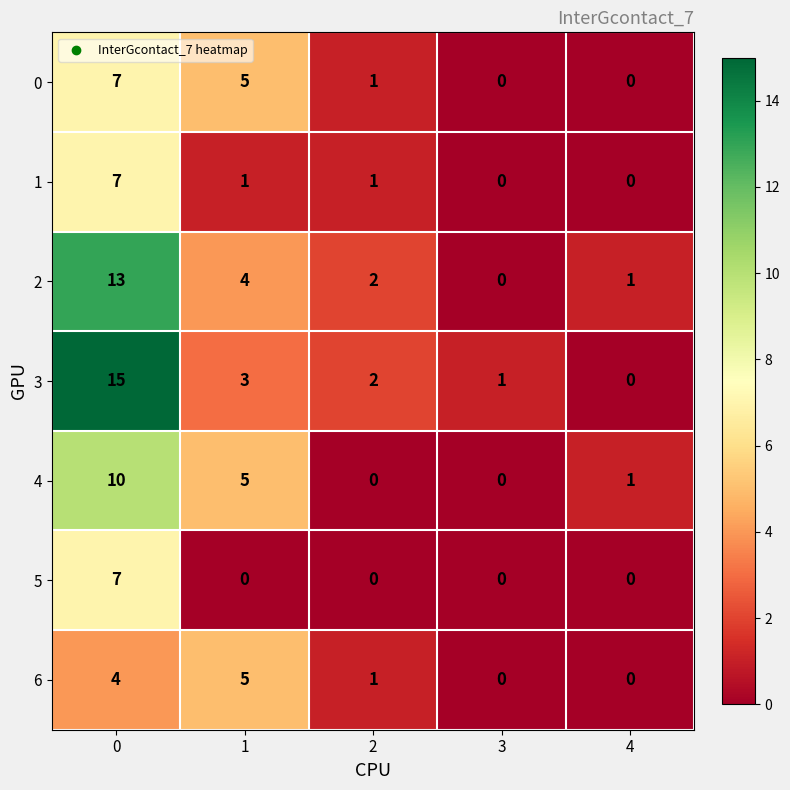

Rank the categories by 3 value from highest to lowest.

0, 1, 2, 3, 4